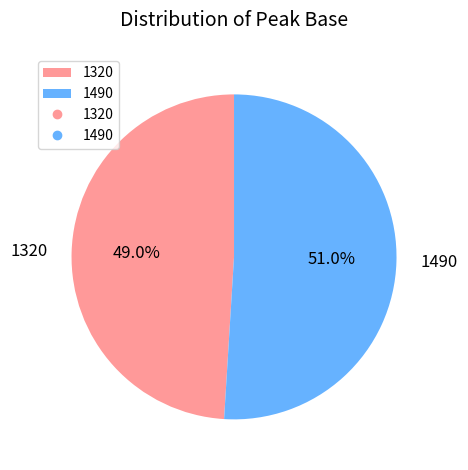

Which category has the smallest portion of the pie?

1320